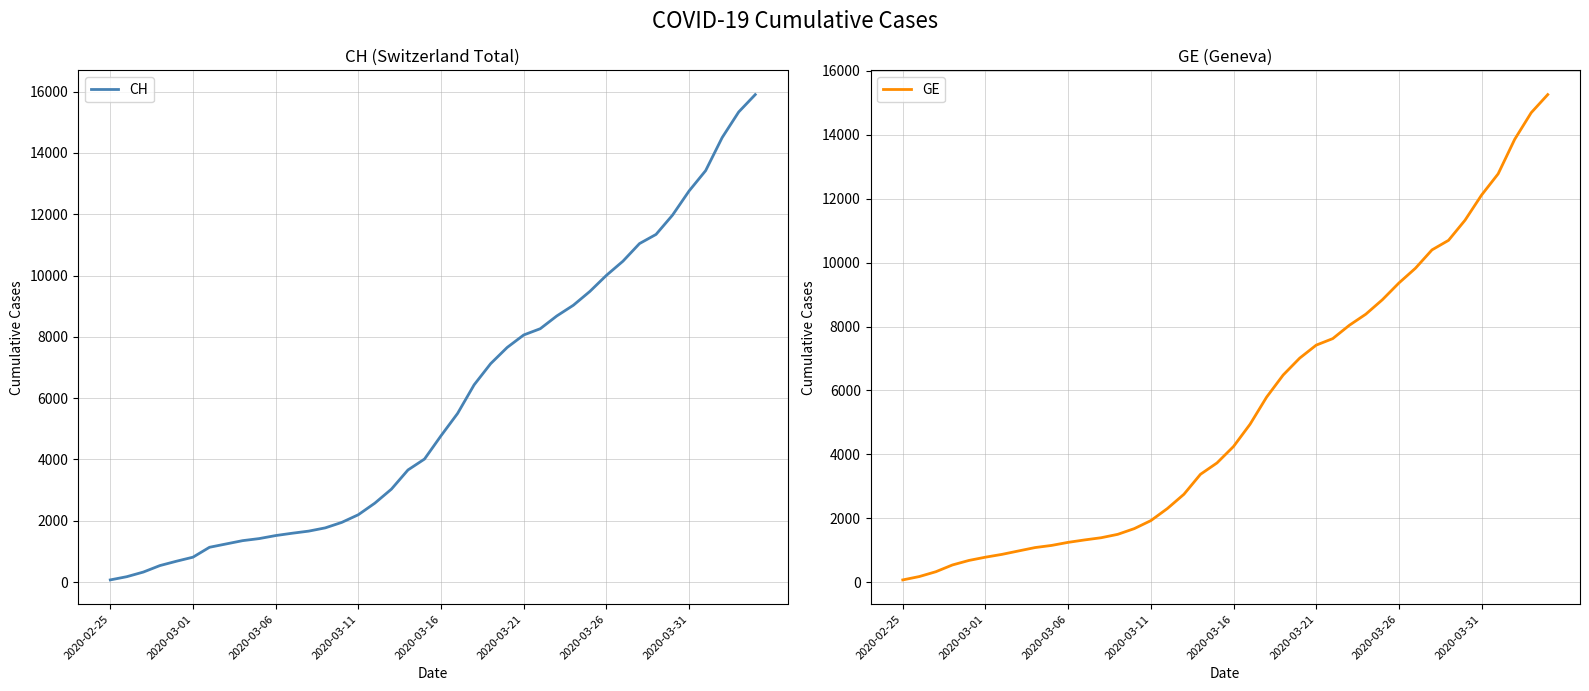

True or false: GE and CH intersect in this chart.

False